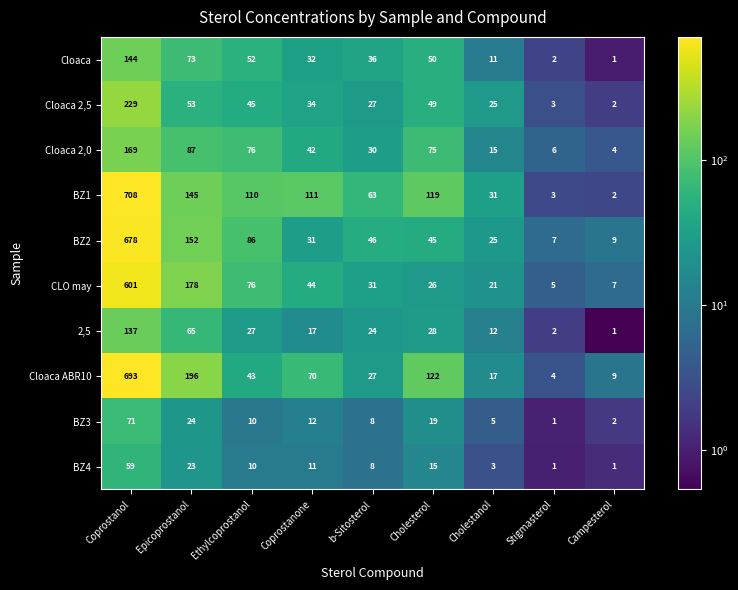

Which label corresponds to the largest value in the chart?

Coprostanol